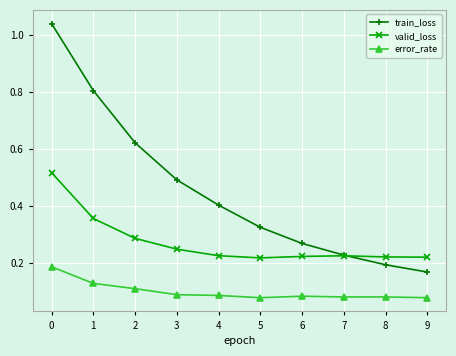

Does the chart display data point markers on the line(s)?

Yes